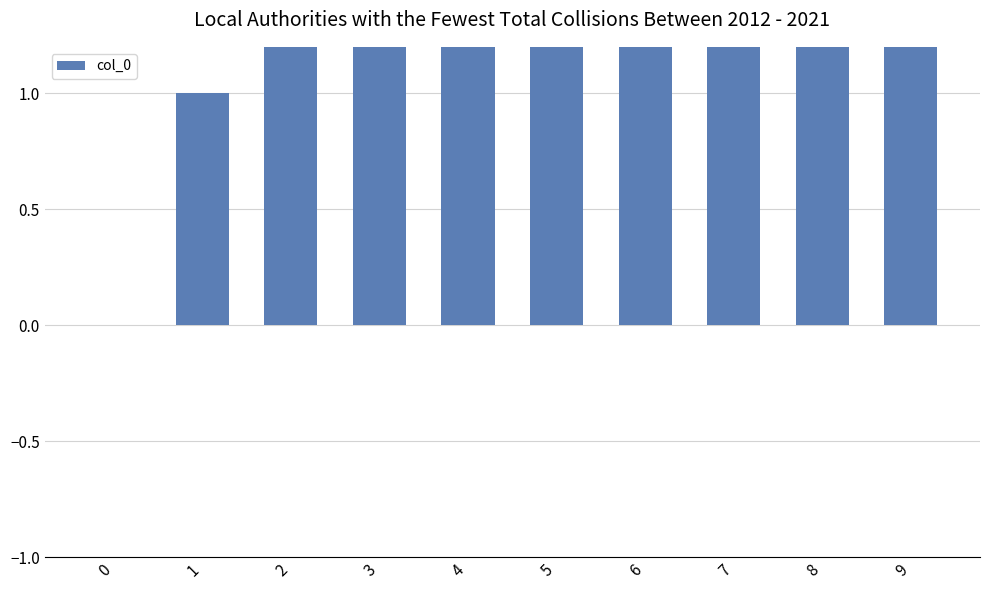

Count the number of values greater than 5.

4